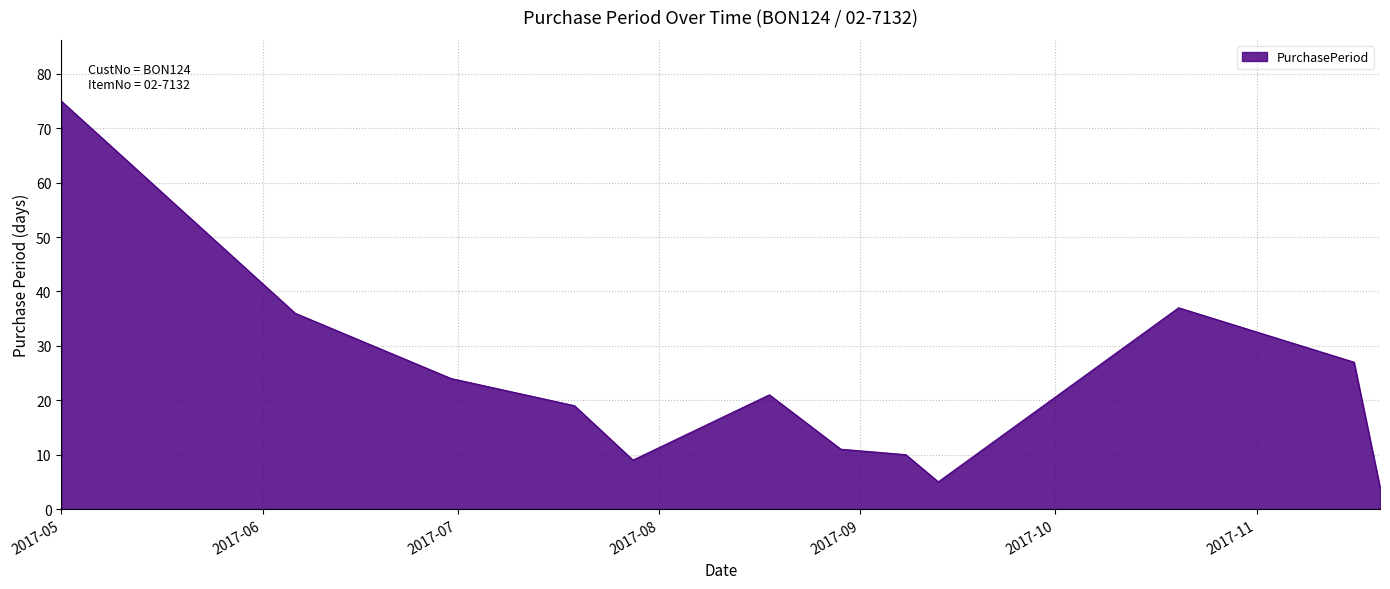

What is the maximum value shown in the chart?

75